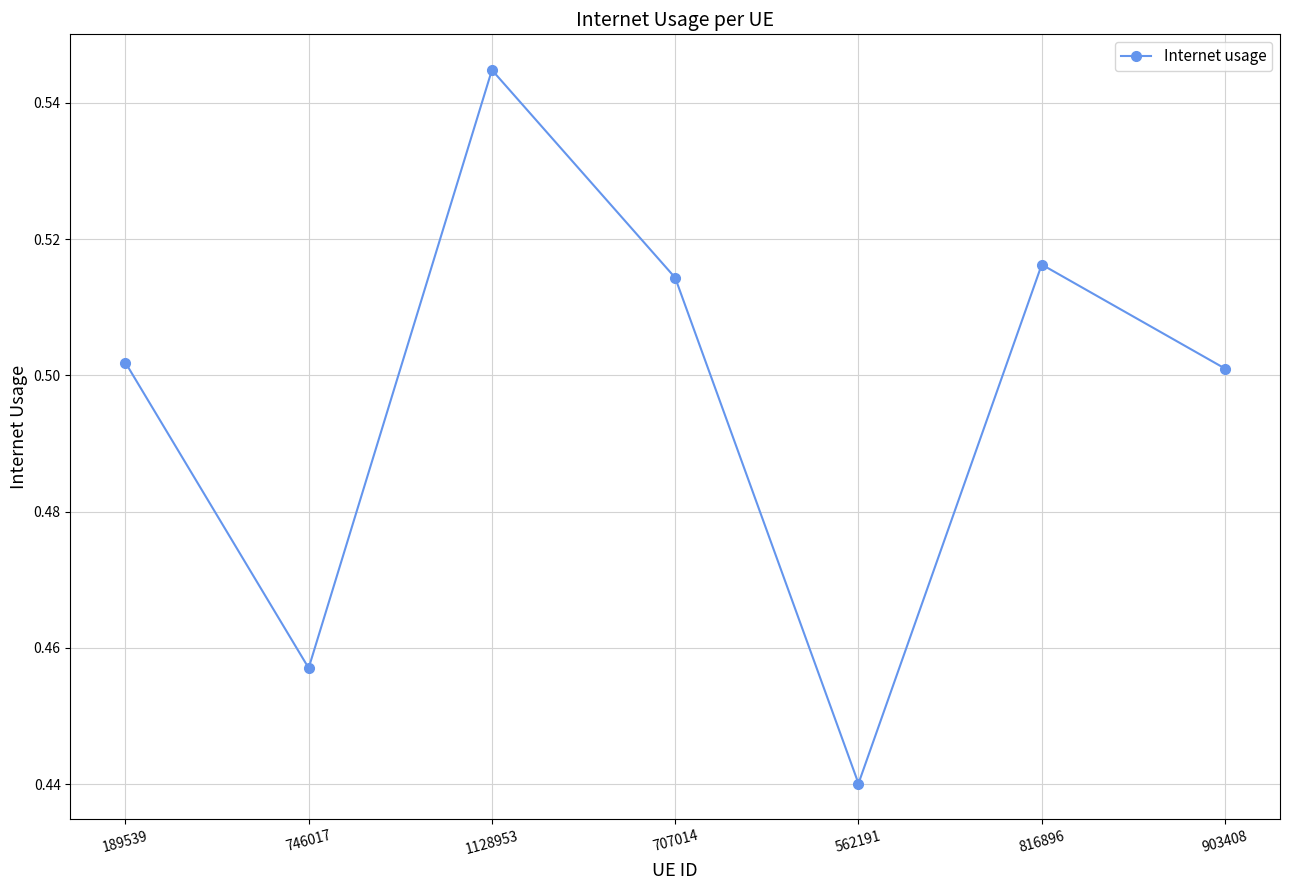

At which category does the data reach its first local peak?

1128953